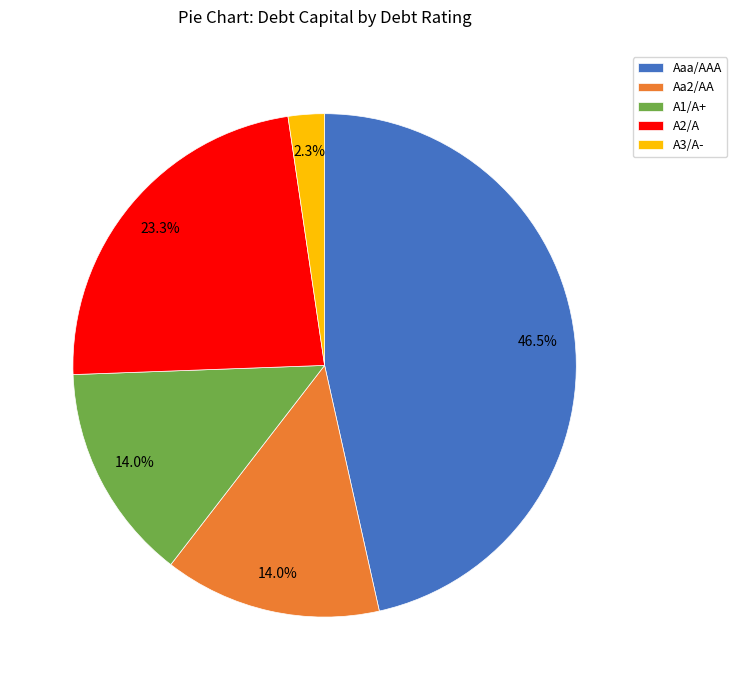

Is it true that Aa2/AA is 14% of the pie?

True